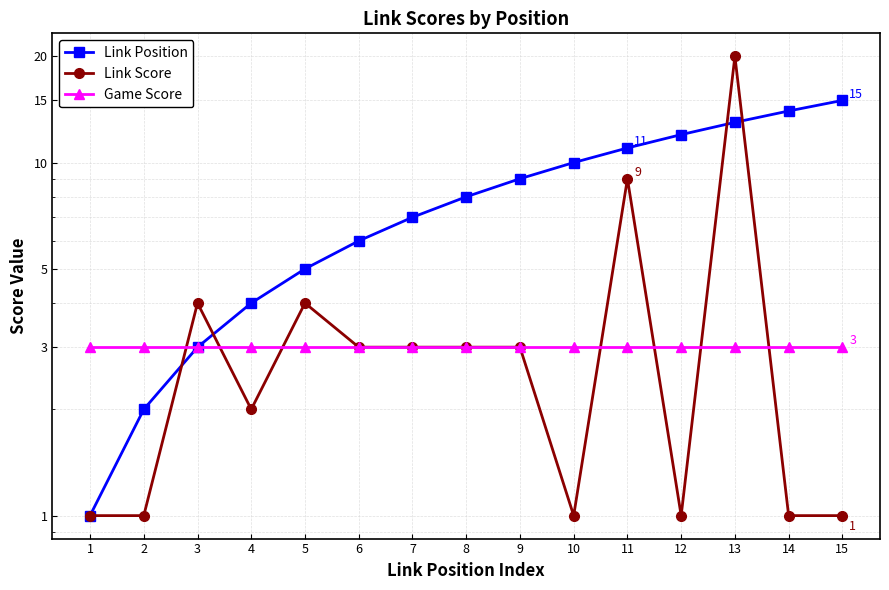

Rank the categories by Link Score value from lowest to highest.

1, 2, 10, 12, 14, 15, 4, 6, 7, 8, 9, 3, 5, 11, 13